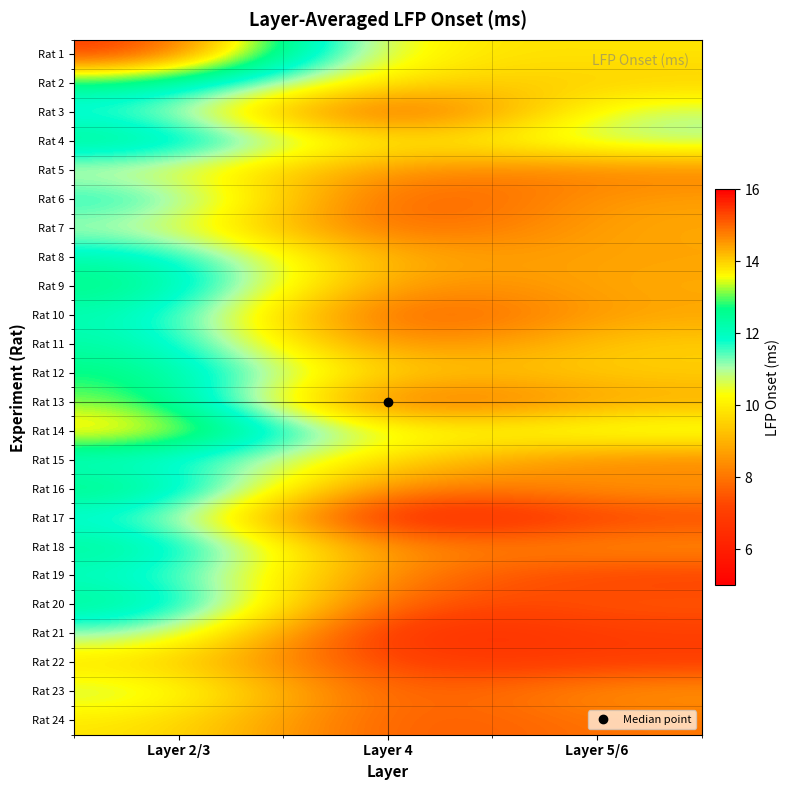

Reading left to right, extract all data points from this chart.

Rat 1: Layer 2/3=15.6	Layer 4=9.8	Layer 5/6=9.9
Rat 2: Layer 2/3=12.7	Layer 4=9.5	Layer 5/6=9.5
Rat 3: Layer 2/3=11.6	Layer 4=6.2	Layer 5/6=11.0
Rat 4: Layer 2/3=12.9	Layer 4=9.5	Layer 5/6=11.1
Rat 5: Layer 2/3=10.7	Layer 4=8.2	Layer 5/6=8.1
Rat 6: Layer 2/3=12.0	Layer 4=7.0	Layer 5/6=8.7
Rat 7: Layer 2/3=11.0	Layer 4=7.3	Layer 5/6=8.9
Rat 8: Layer 2/3=12.4	Layer 4=8.6	Layer 5/6=8.8
Rat 9: Layer 2/3=12.9	Layer 4=8.0	Layer 5/6=8.9
Rat 10: Layer 2/3=12.2	Layer 4=6.9	Layer 5/6=8.8
Rat 11: Layer 2/3=12.4	Layer 4=7.7	Layer 5/6=9.5
Rat 12: Layer 2/3=12.9	Layer 4=9.1	Layer 5/6=9.5
Rat 13: Layer 2/3=13.3	Layer 4=6.9	Layer 5/6=8.9
Rat 14: Layer 2/3=14.1	Layer 4=10.0	Layer 5/6=10.9
Rat 15: Layer 2/3=11.8	Layer 4=9.6	Layer 5/6=8.1
Rat 16: Layer 2/3=13.0	Layer 4=7.6	Layer 5/6=8.7
Rat 17: Layer 2/3=11.8	Layer 4=5.5	Layer 5/6=7.2
Rat 18: Layer 2/3=12.7	Layer 4=8.0	Layer 5/6=8.6
Rat 19: Layer 2/3=12.0	Layer 4=8.0	Layer 5/6=7.0
Rat 20: Layer 2/3=12.8	Layer 4=7.0	Layer 5/6=7.6
Rat 21: Layer 2/3=11.4	Layer 4=6.1	Layer 5/6=7.0
Rat 22: Layer 2/3=9.8	Layer 4=6.8	Layer 5/6=7.0
Rat 23: Layer 2/3=10.9	Layer 4=7.1	Layer 5/6=8.6
Rat 24: Layer 2/3=10.0	Layer 4=7.3	Layer 5/6=8.0